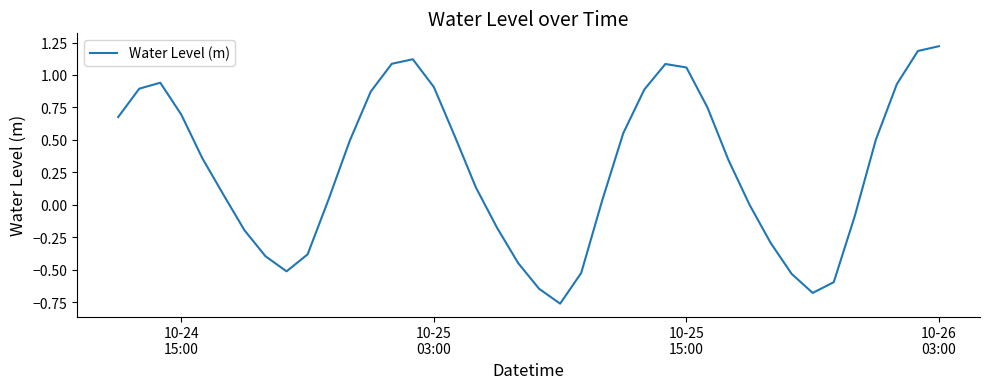

What is the difference between the maximum and minimum values?

2.0